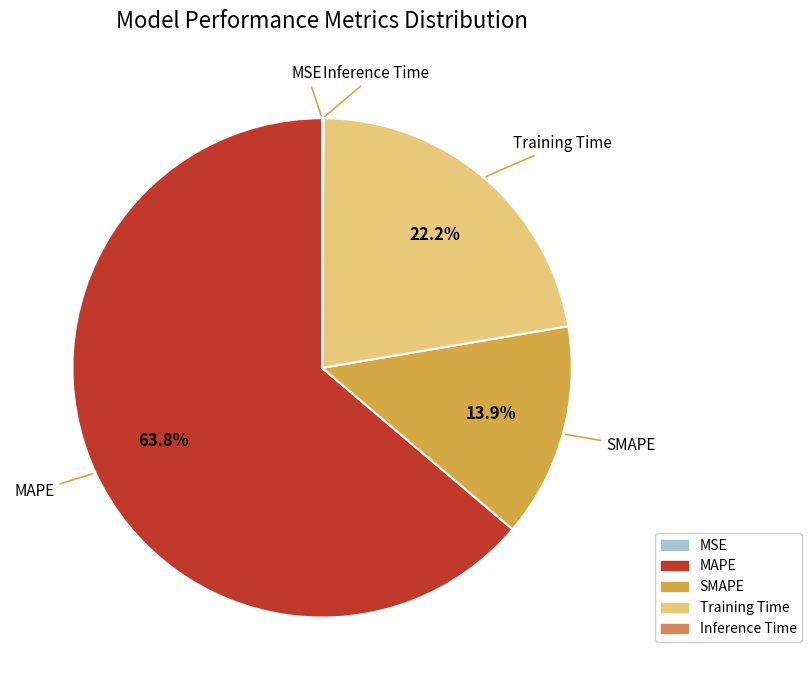

Which category has the biggest portion of the pie?

MAPE